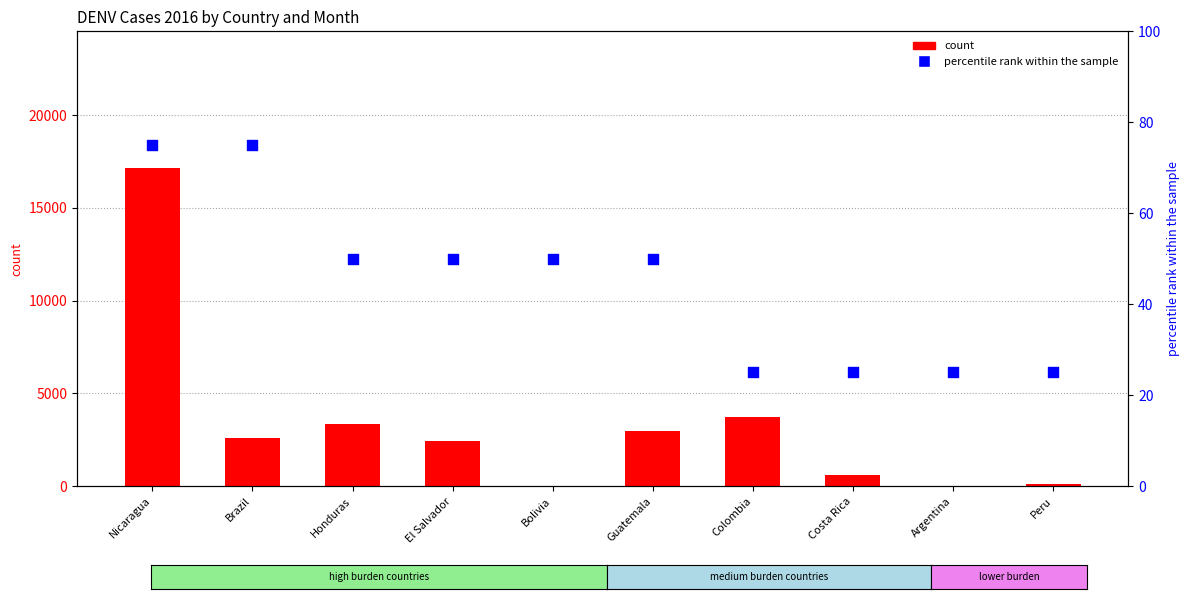

Is the value of percentile rank within the sample at Colombia greater than the value of count at Peru?

No